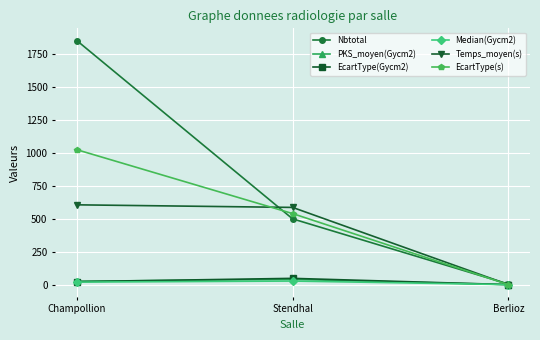

What is the label of the 3rd point from the left?

Berlioz